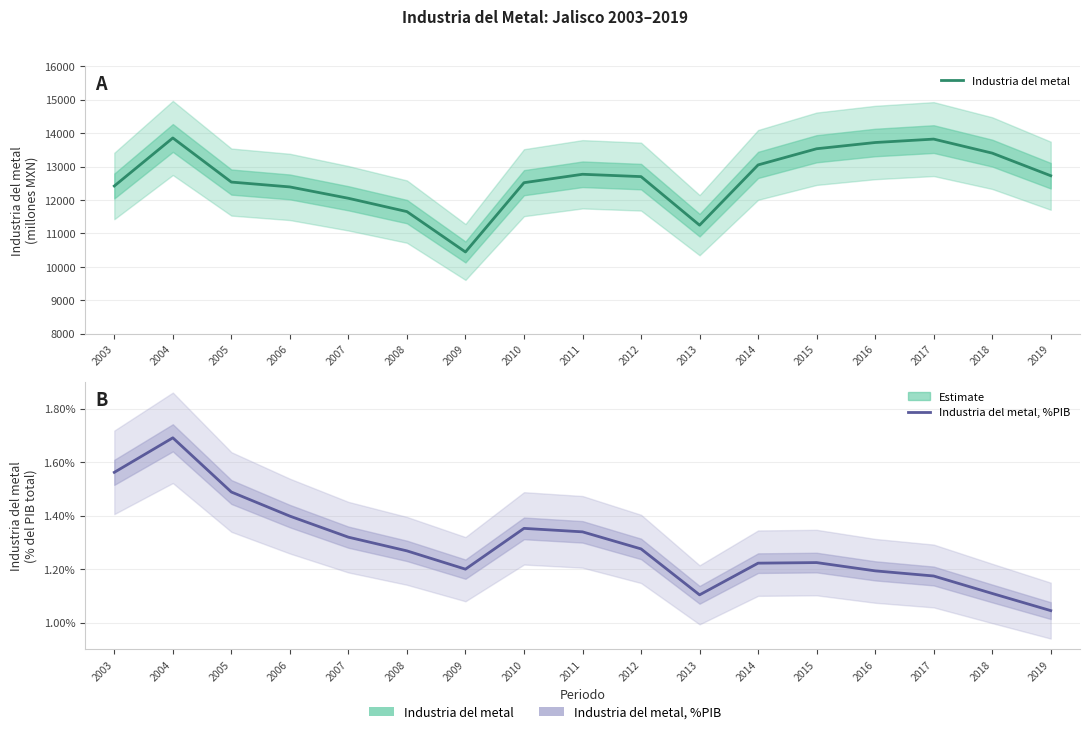

Which category has the highest value in the Industria del metal, %PIB series?

2004